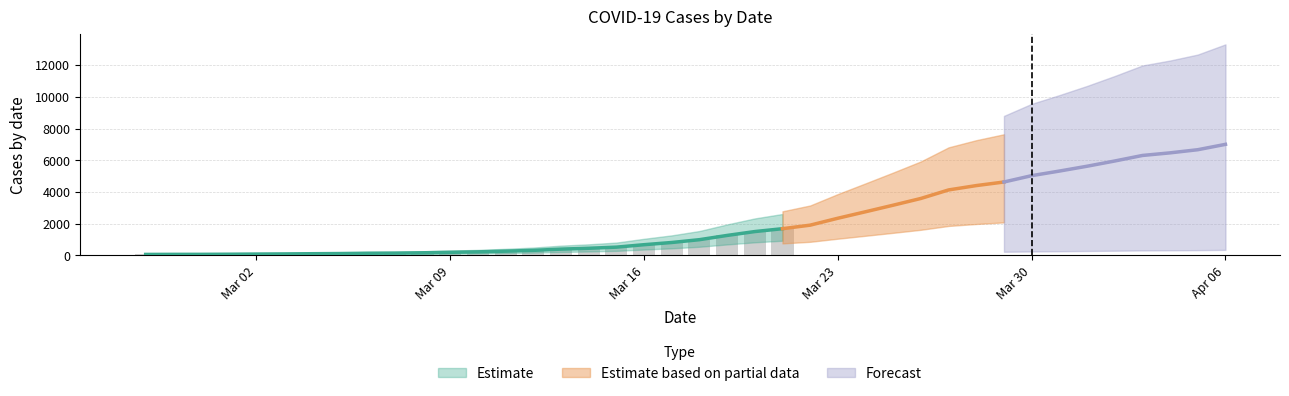

At which category does the chart reach its peak across all series?

2020-04-06